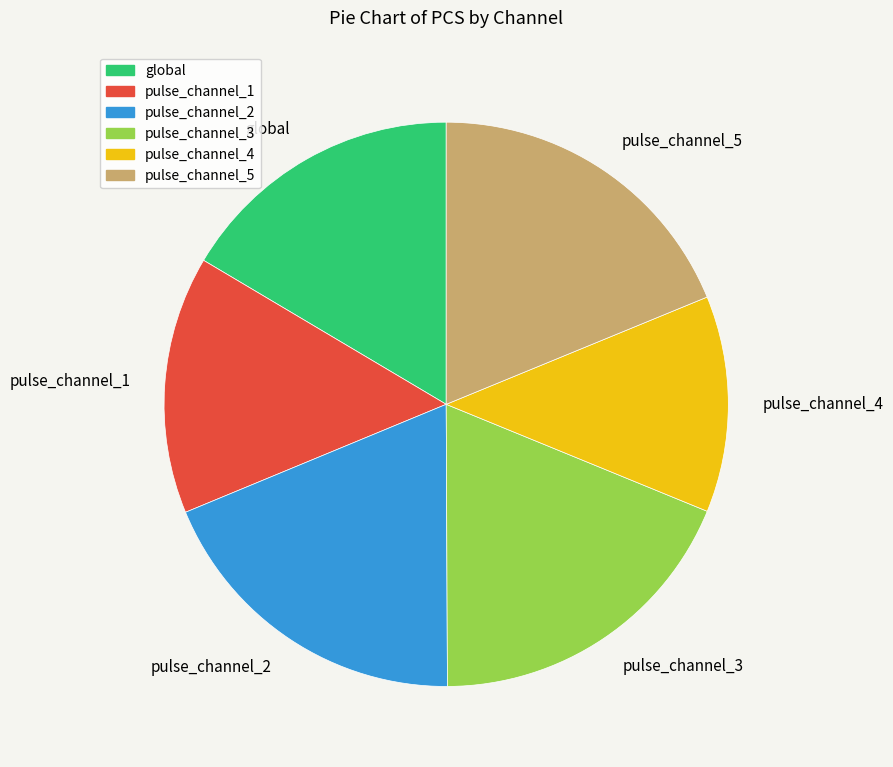

How many segments does this pie chart have?

6